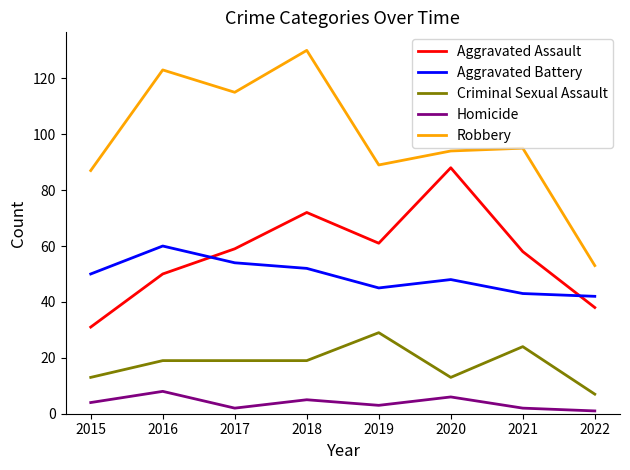

Is it true that Homicide equals 8 at 2016?

True